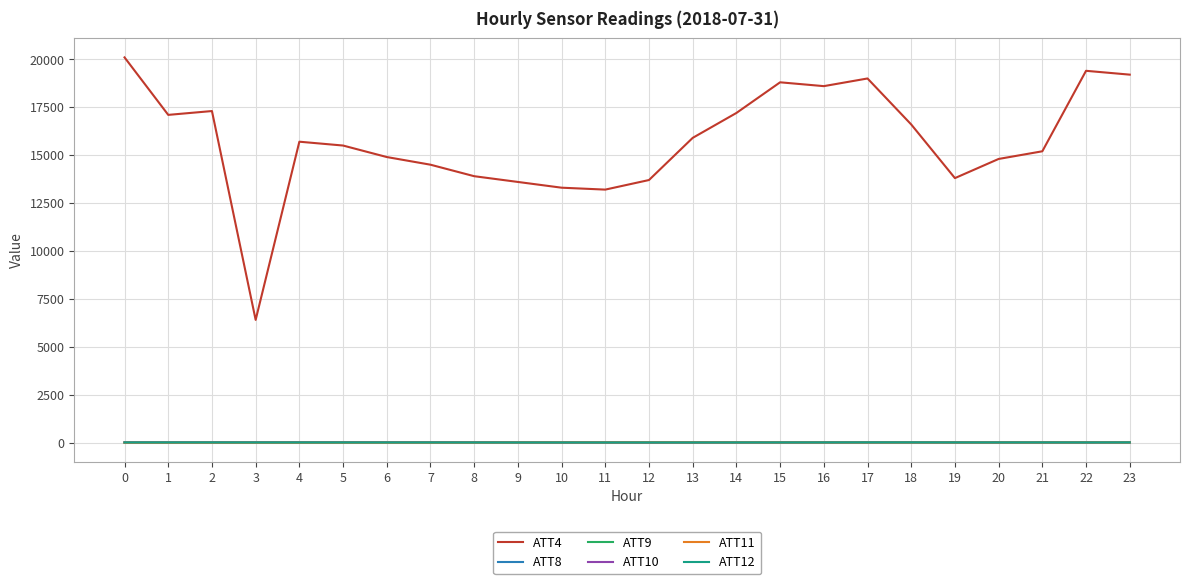

Is the value of ATT11 at 8 greater than the value of ATT4 at 8?

No